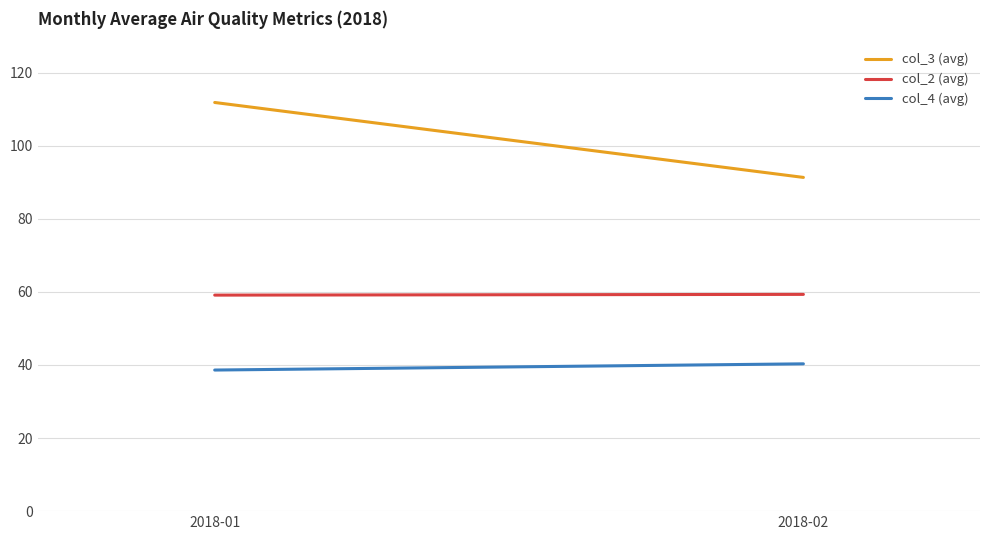

What is the spread (max minus min) of values at 2018-02?

51.0